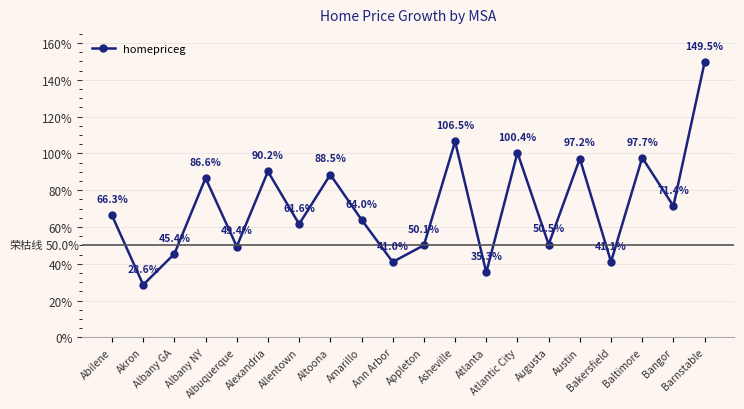

Reading left to right, extract all data points from this chart.

66.3	28.6	45.4	86.6	49.4	90.2	61.6	88.5	64.0	41.0	50.1	106.5	35.3	100.4	50.5	97.2	41.1	97.7	71.4	149.5